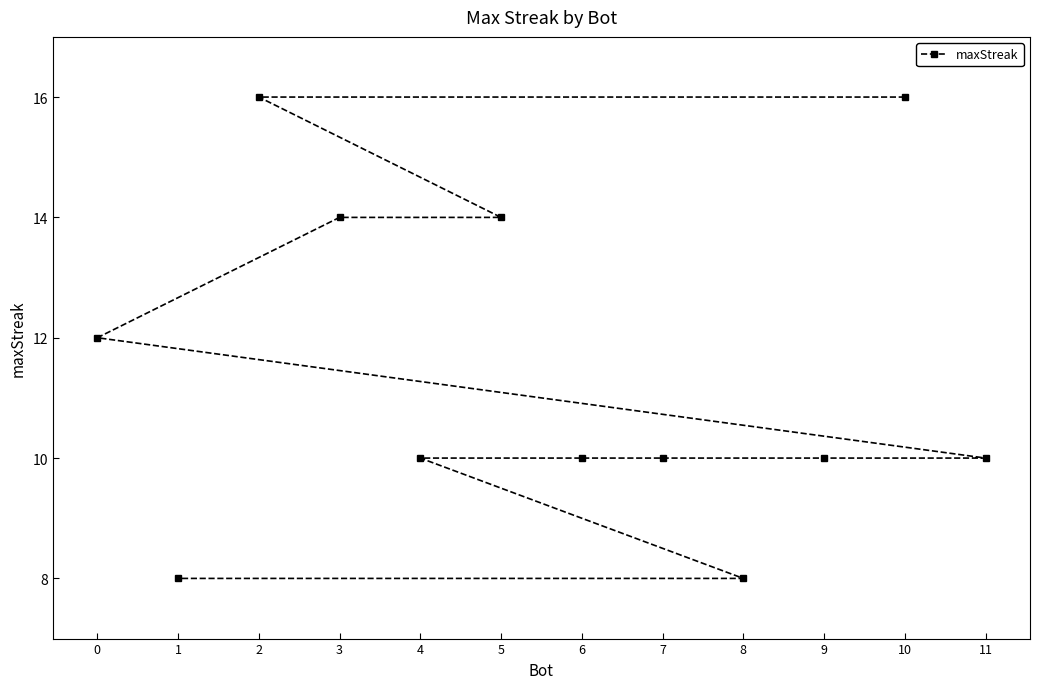

True or false: the data shows 28 at 10.

False